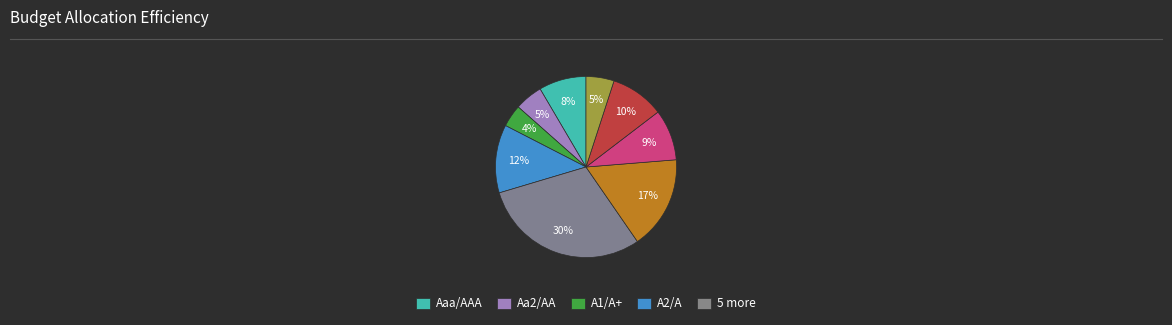

To the nearest percent, what is the average slice percentage?

11%